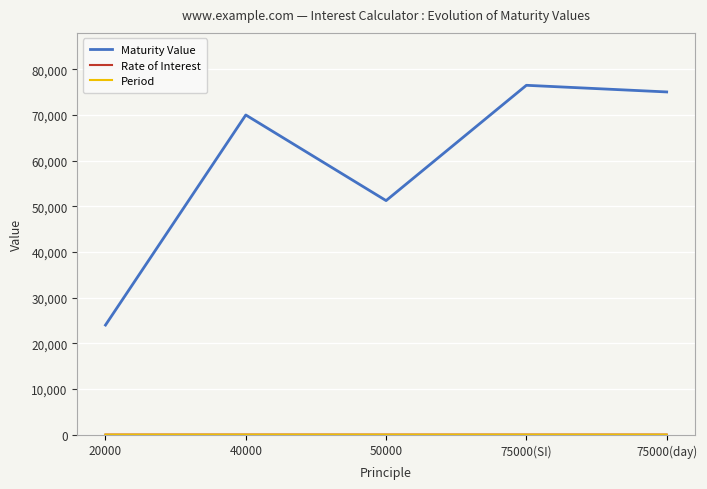

What is the maximum value shown in the chart?

76500.0